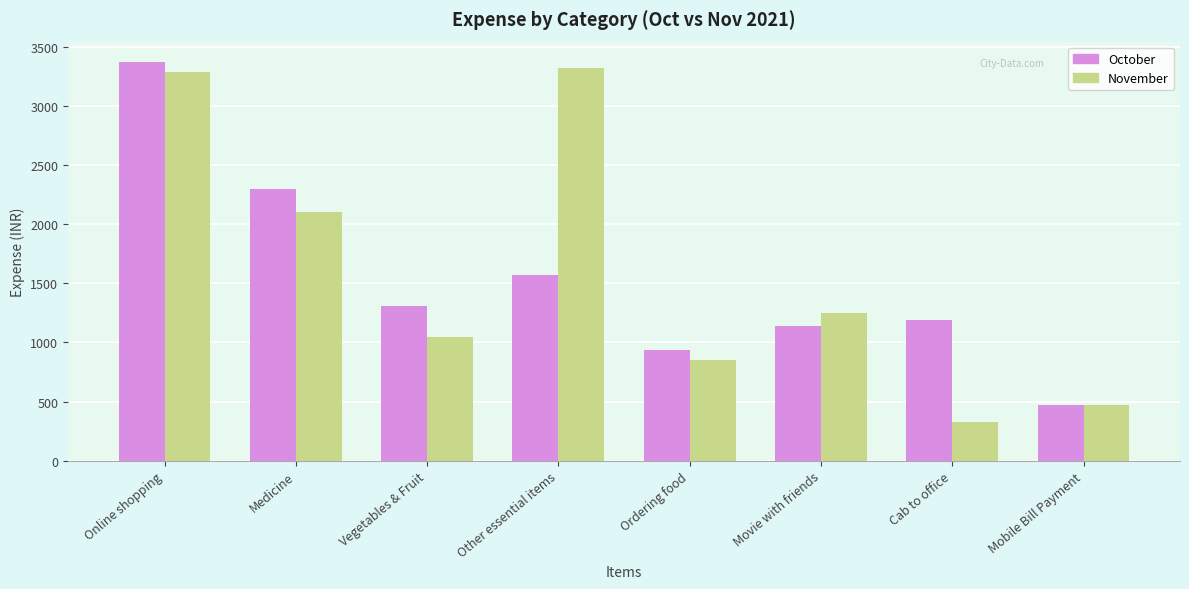

What is the spread (max minus min) of values at Other essential items?

1745.9